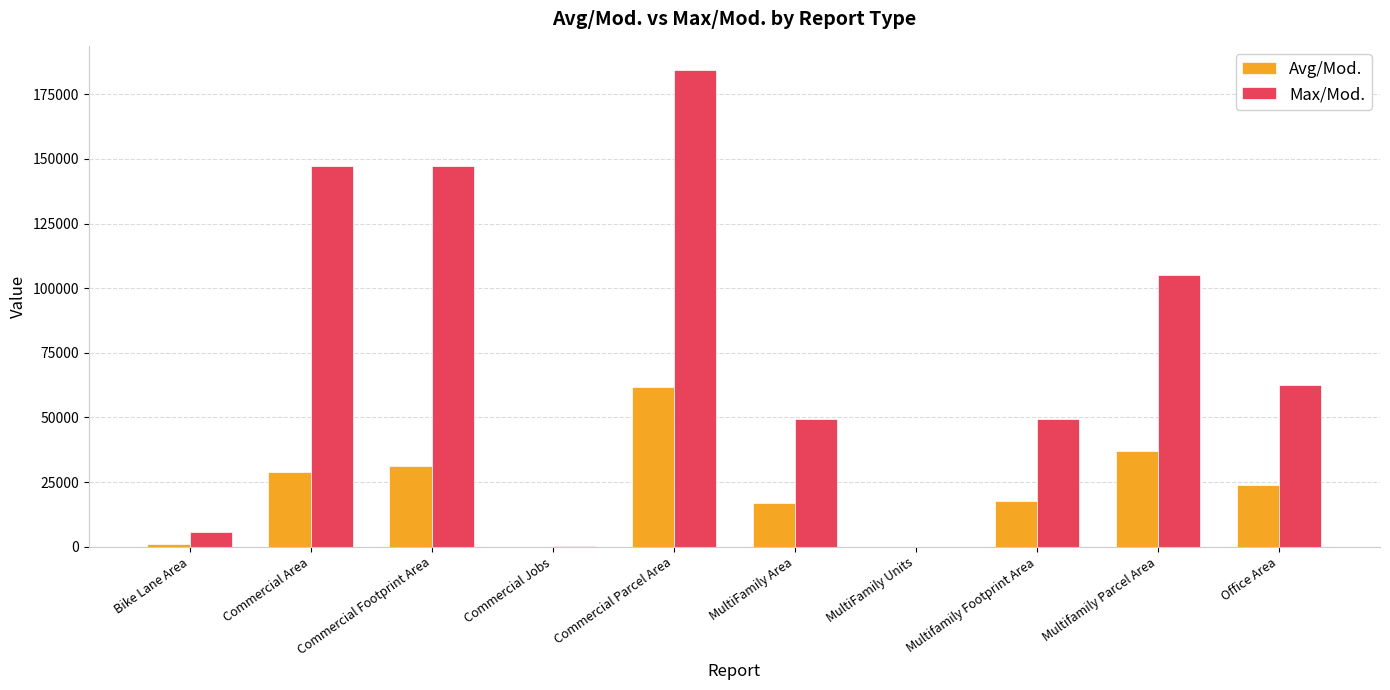

Where is Max/Mod. nearest to the value 92280?

Multifamily Parcel Area